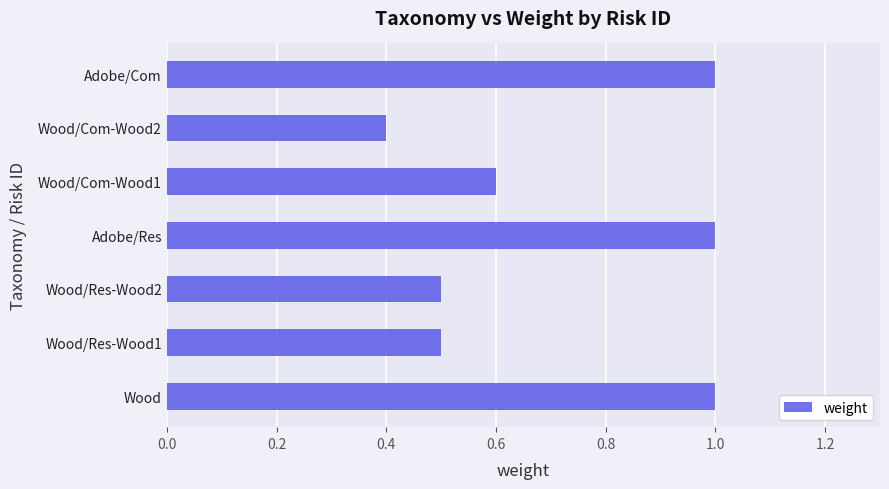

At which label is the value closest to 0?

Wood/Com-Wood2